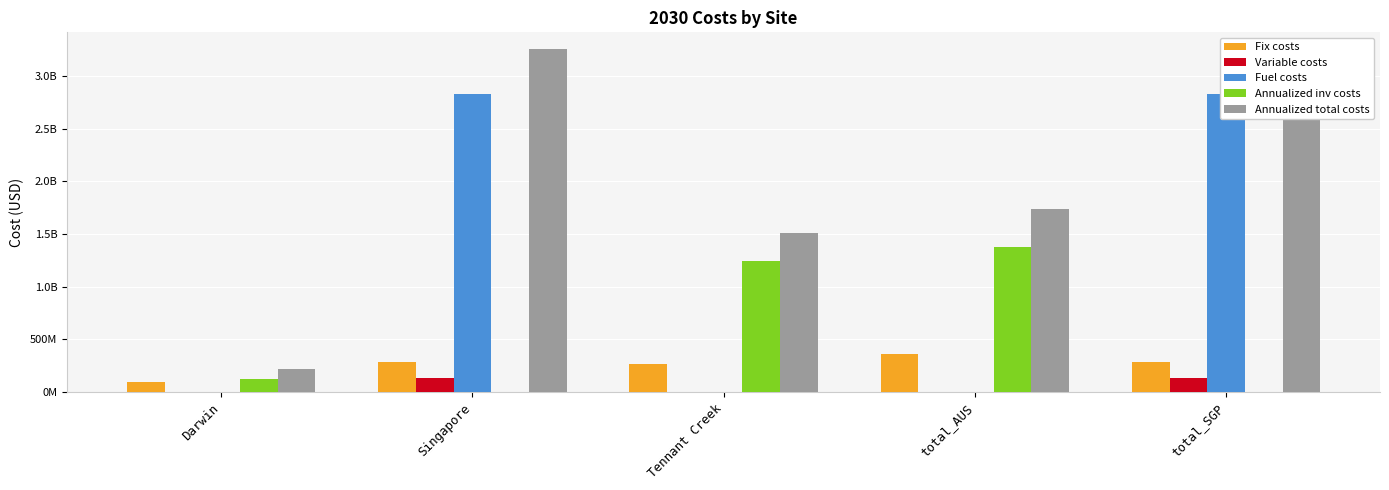

List the series in order of their peak value, highest first.

Annualized total costs, Fuel costs, Annualized inv costs, Fix costs, Variable costs